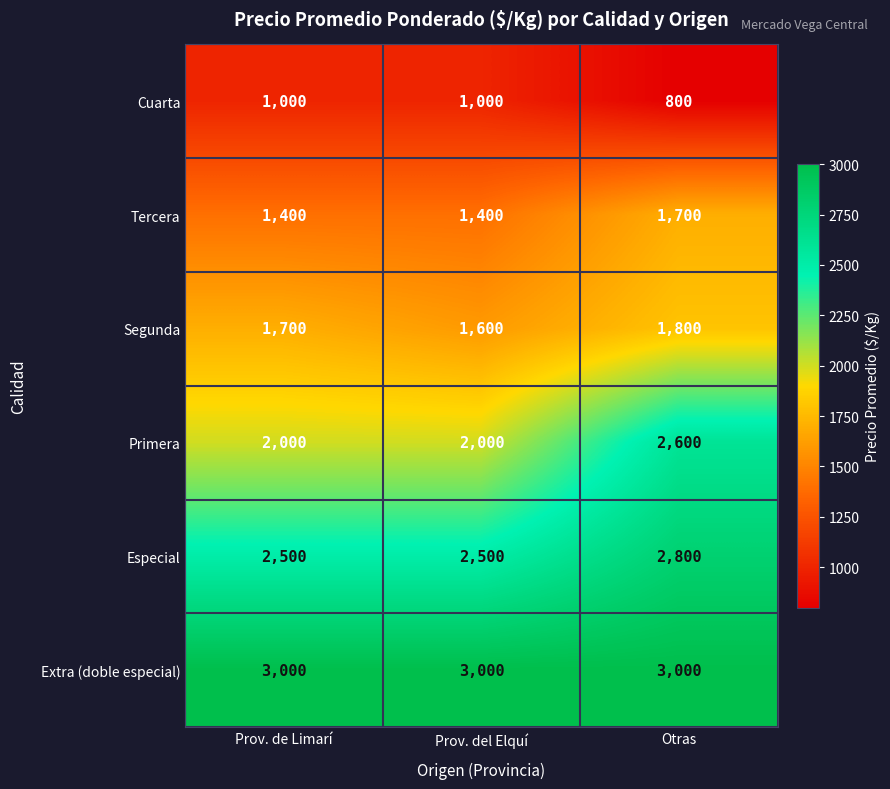

What is the smallest value displayed?

800